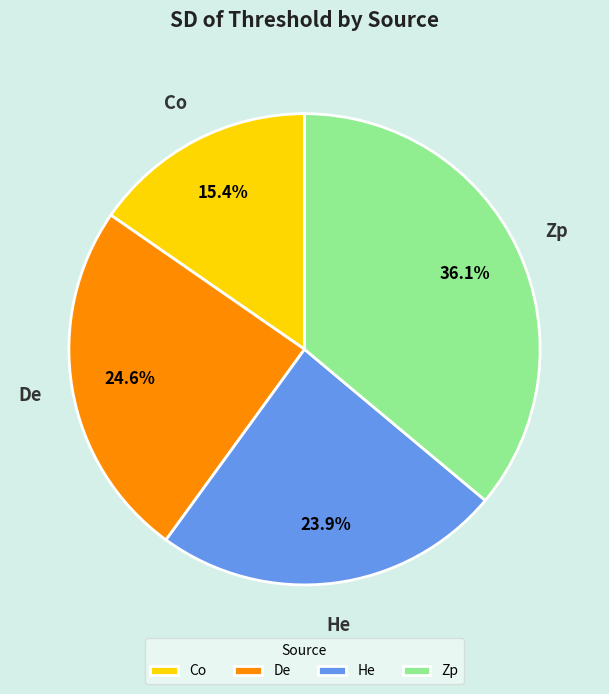

To the nearest percent, what is the difference between the largest and smallest slice percentages?

21%